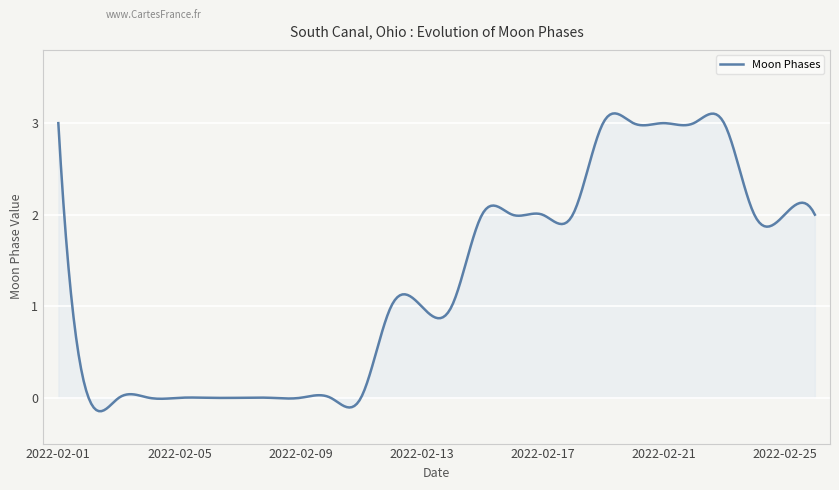

What is the difference between the second highest and second lowest values?

3.3